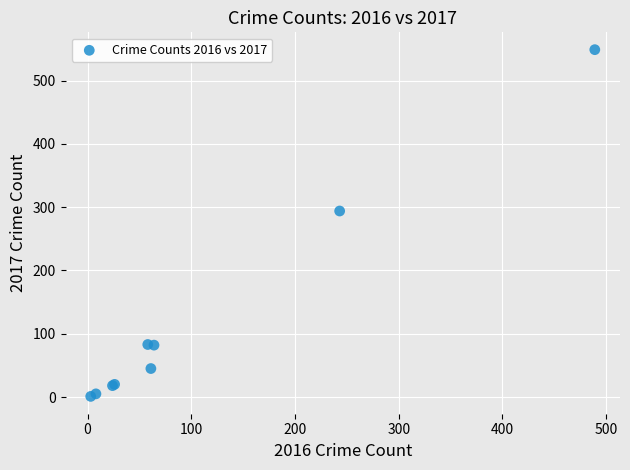

What Y value in the scatter plot is closest to 275?

294